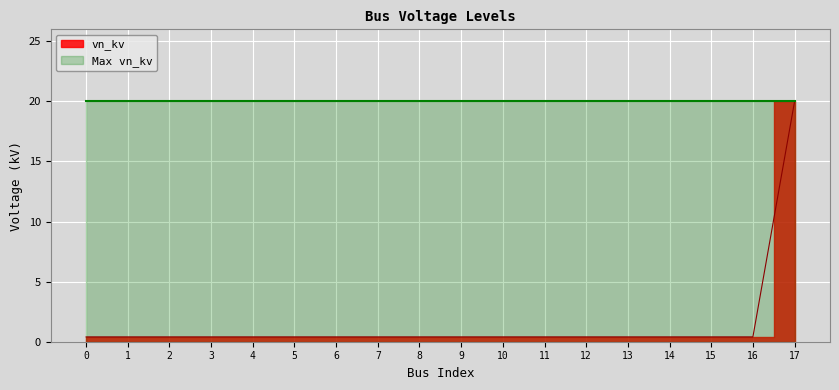

Reading left to right, what are all the values shown in this chart?

0=0.4	1=0.4	2=0.4	3=0.4	4=0.4	5=0.4	6=0.4	7=0.4	8=0.4	9=0.4	10=0.4	11=0.4	12=0.4	13=0.4	14=0.4	15=0.4	16=0.4	17=20.0